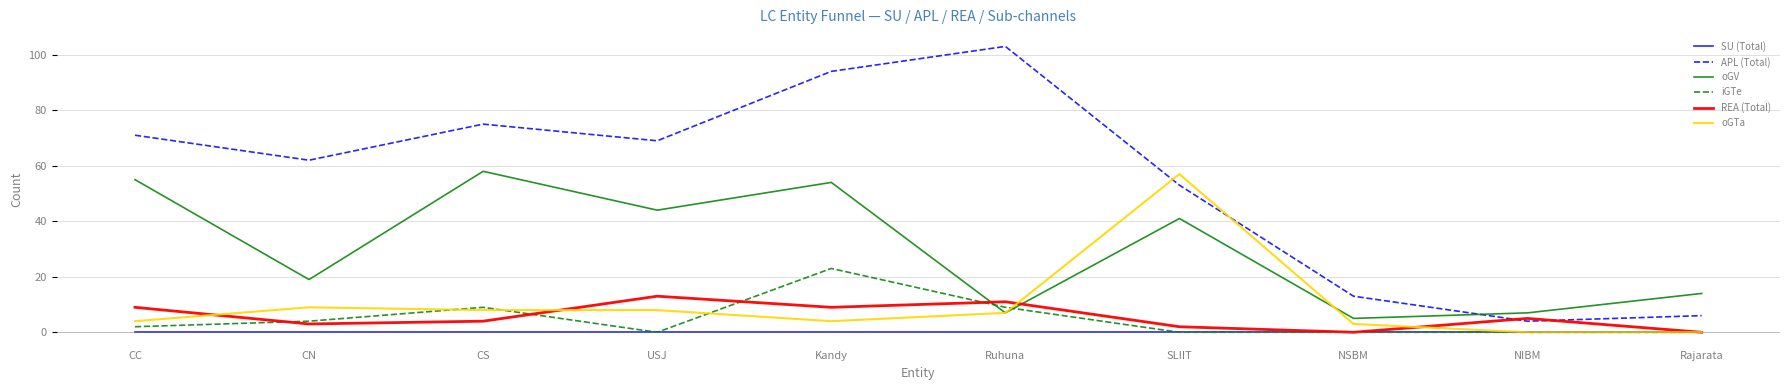

Where is the first local maximum for oGV?

CS